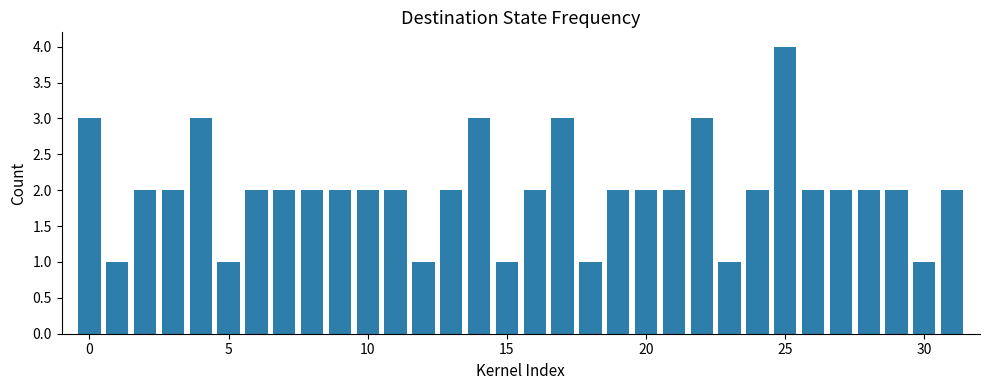

What is the difference between the maximum and minimum values?

3